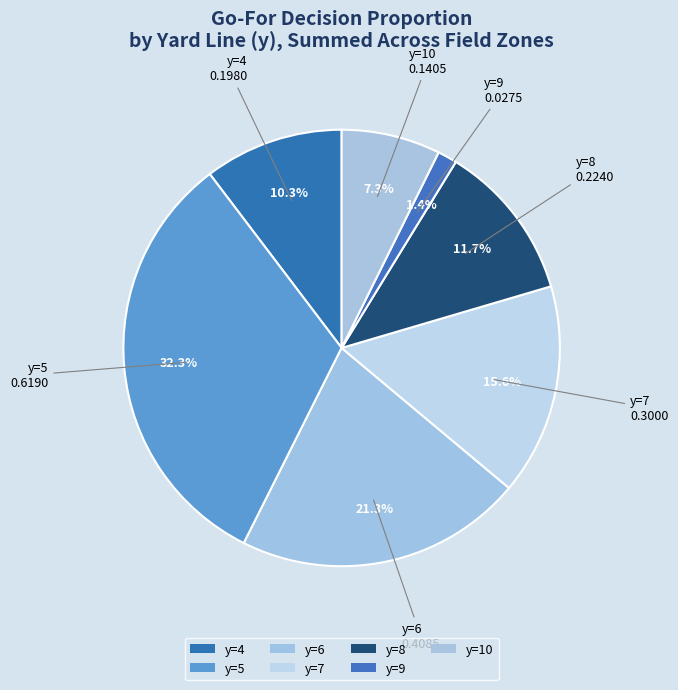

Count the number of slices in the pie.

7